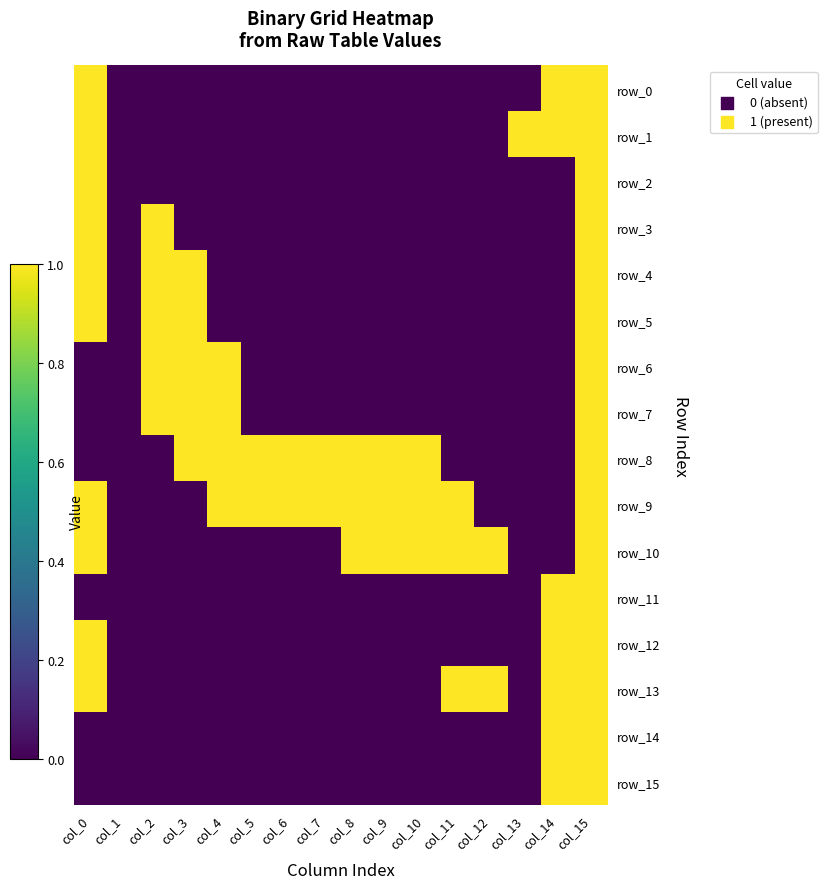

What is the difference between the maximum and minimum values in the row_7 series?

1